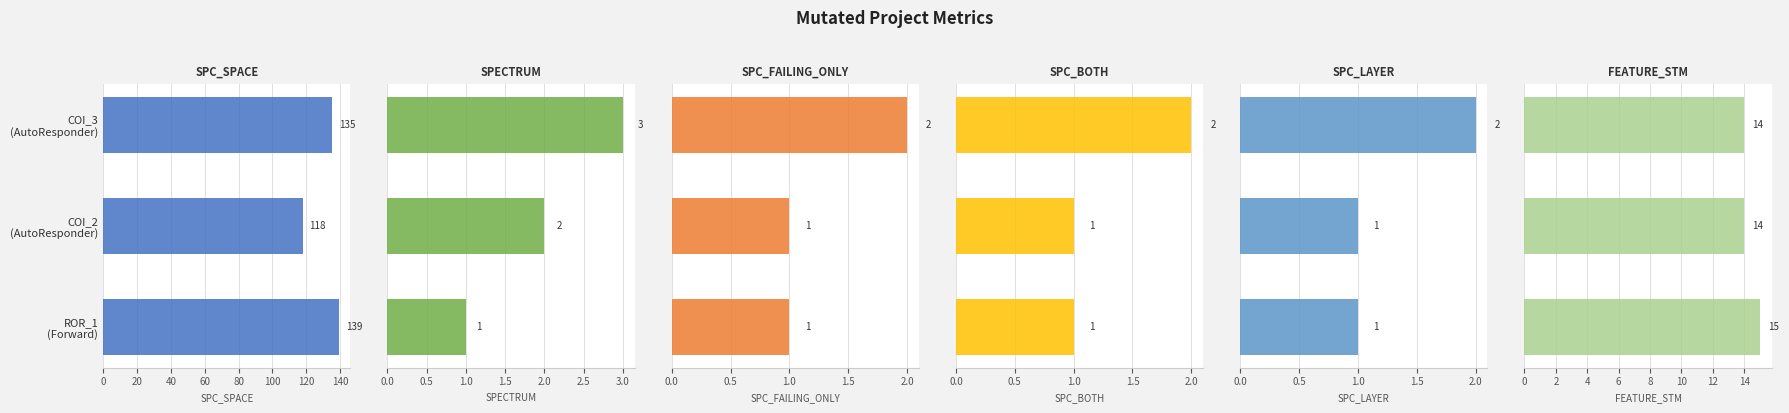

How many bars are there in total?

18